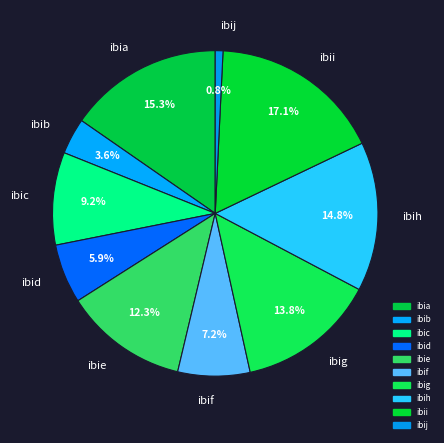

To the nearest percent, what is the average slice percentage?

10%